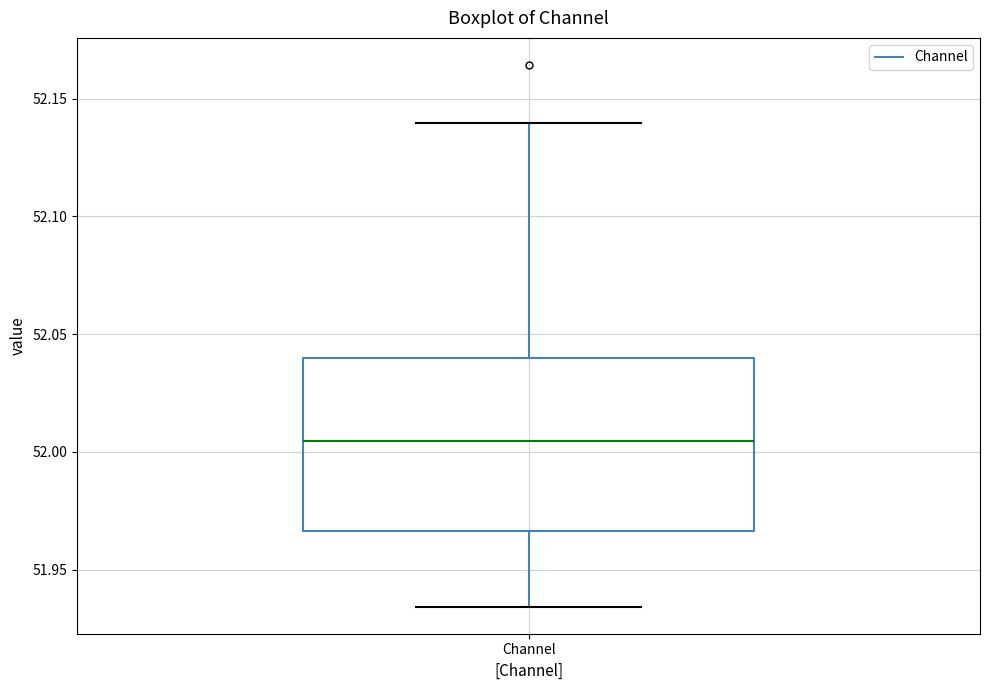

Transcribe this box plot: give where the median line is, the range the box spans, and where the two whiskers end, as read against the y-axis. The values are not printed on the chart, so give them approximately, as read against the axis.

median 52.005, box 51.965 to 52.040, whiskers 51.935 to 52.140